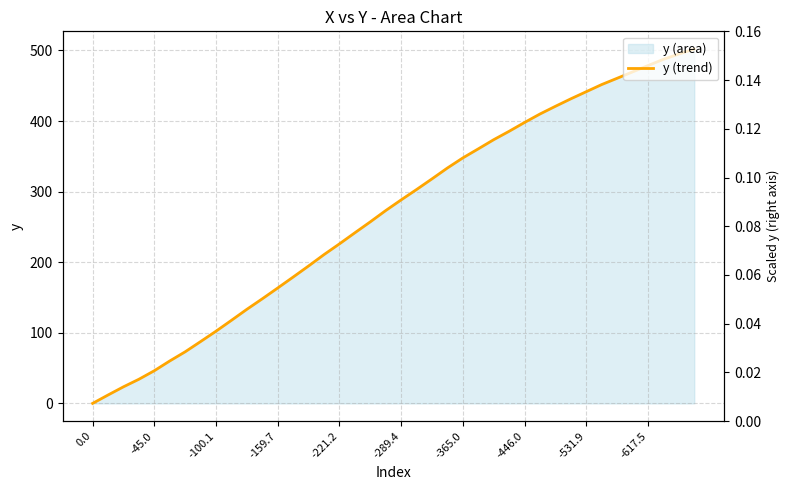

At which category does the chart reach its peak across all series?

39